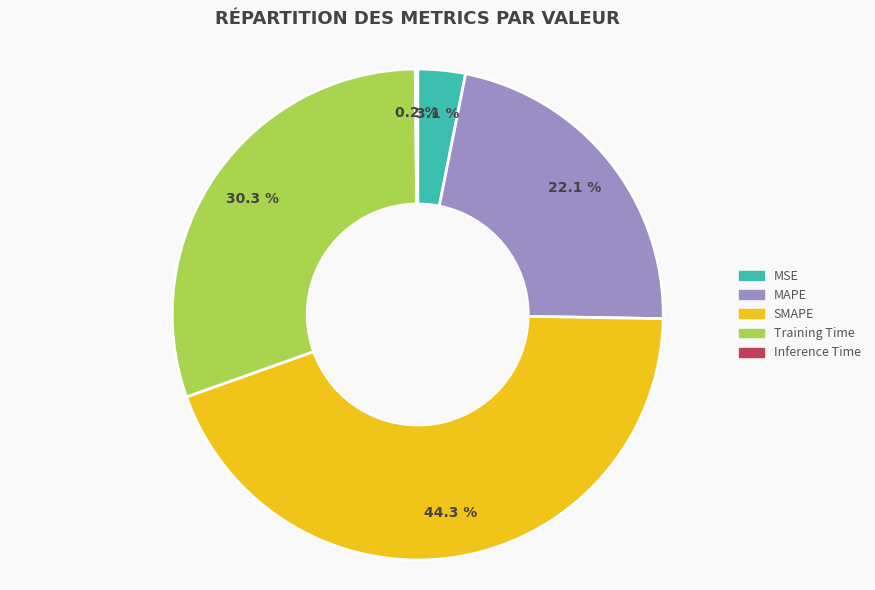

What percentage is the MAPE slice, to the nearest percent?

22%